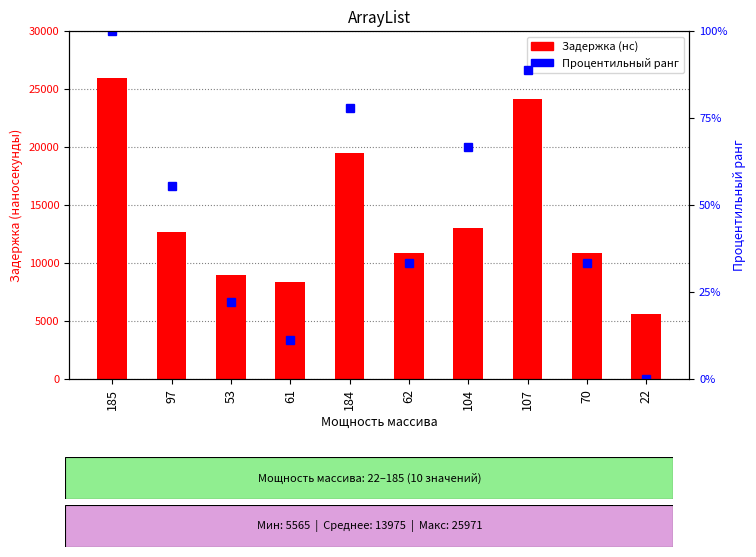

What is the value of the Процентильный ранг bar at the 6th from the left?

33.3